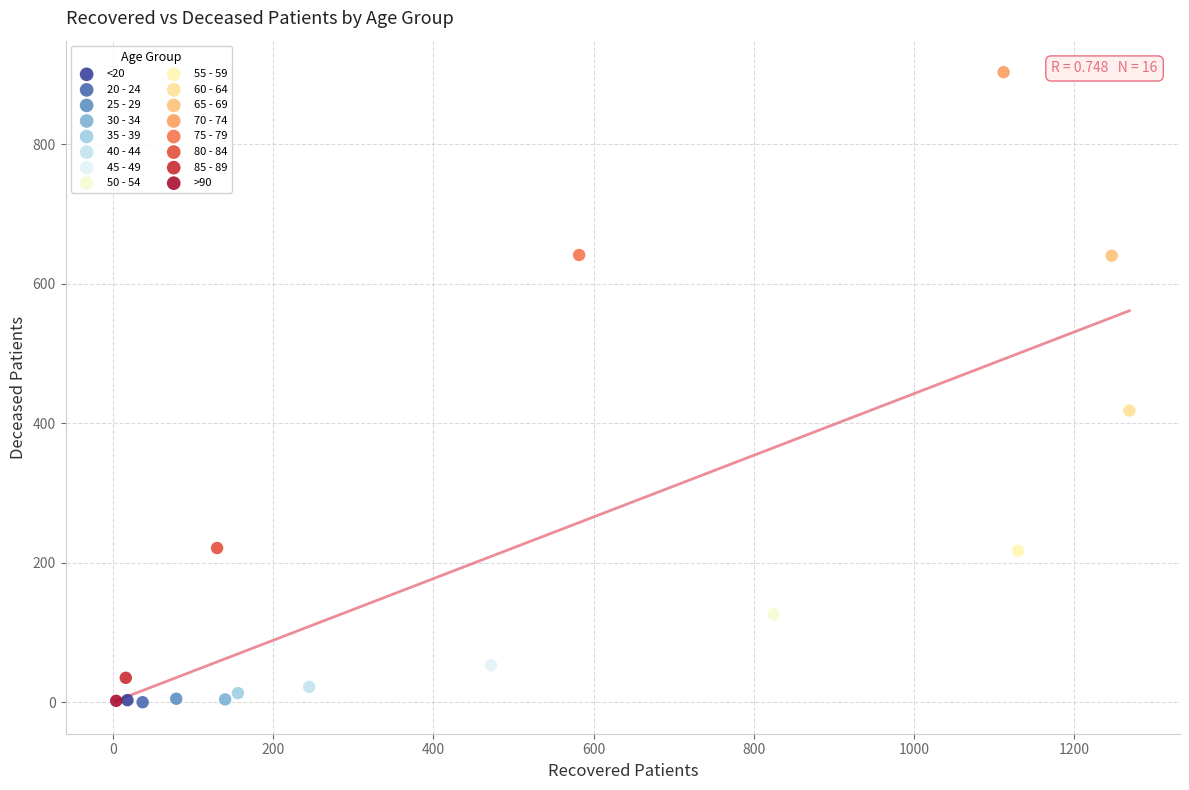

What are all the series names shown in the legend?

<20, 20 - 24, 25 - 29, 30 - 34, 35 - 39, 40 - 44, 45 - 49, 50 - 54, 55 - 59, 60 - 64, 65 - 69, 70 - 74, 75 - 79, 80 - 84, 85 - 89, >90